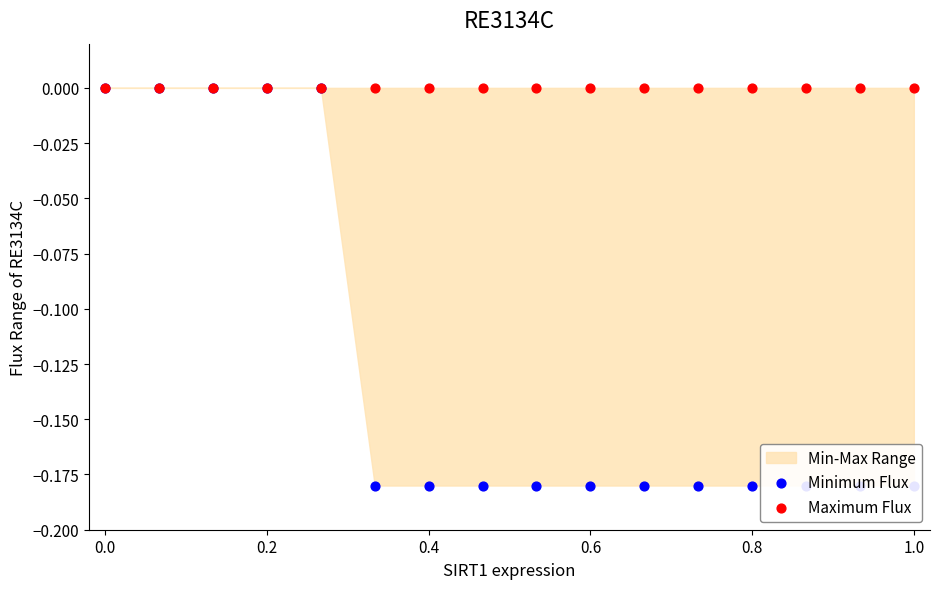

Which series reaches the minimum Y coordinate?

Minimum Flux